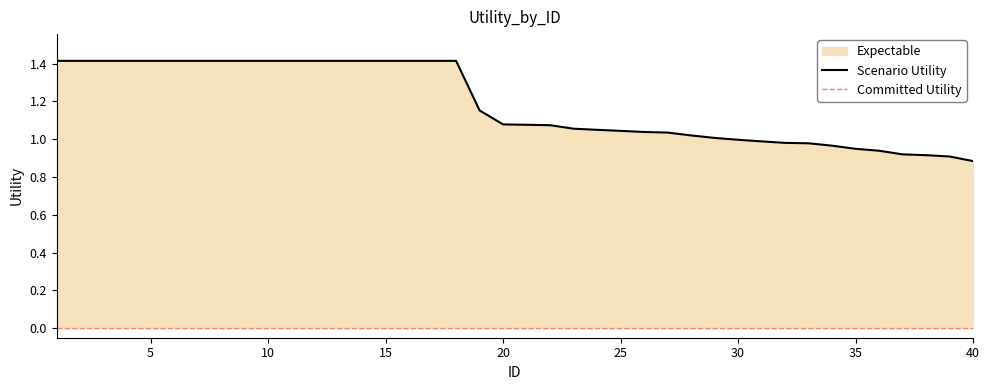

List the labels in order of value, largest first.

1, 2, 3, 4, 5, 6, 7, 8, 9, 10, 11, 12, 13, 14, 15, 16, 17, 18, 19, 20, 21, 22, 23, 24, 25, 26, 27, 28, 29, 30, 31, 32, 33, 34, 35, 36, 37, 38, 39, 40